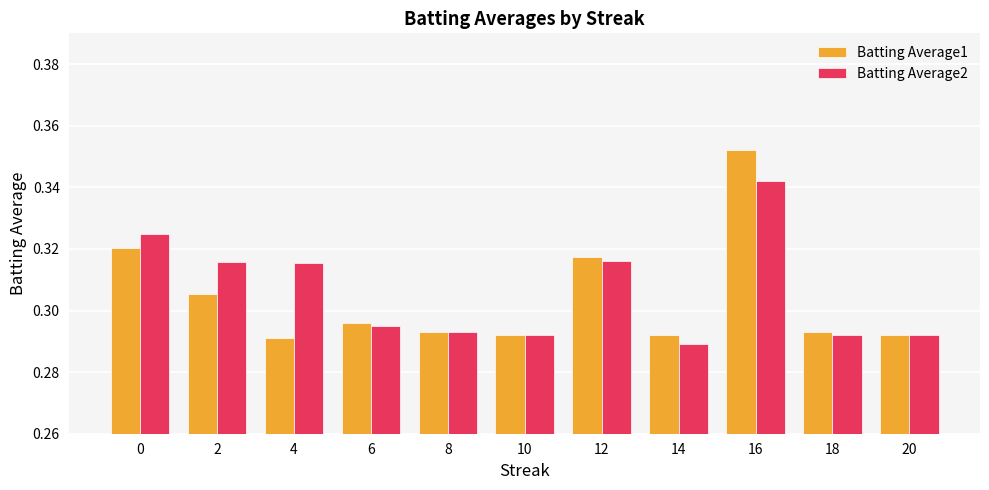

Which series has the largest total across all categories?

Batting Average2